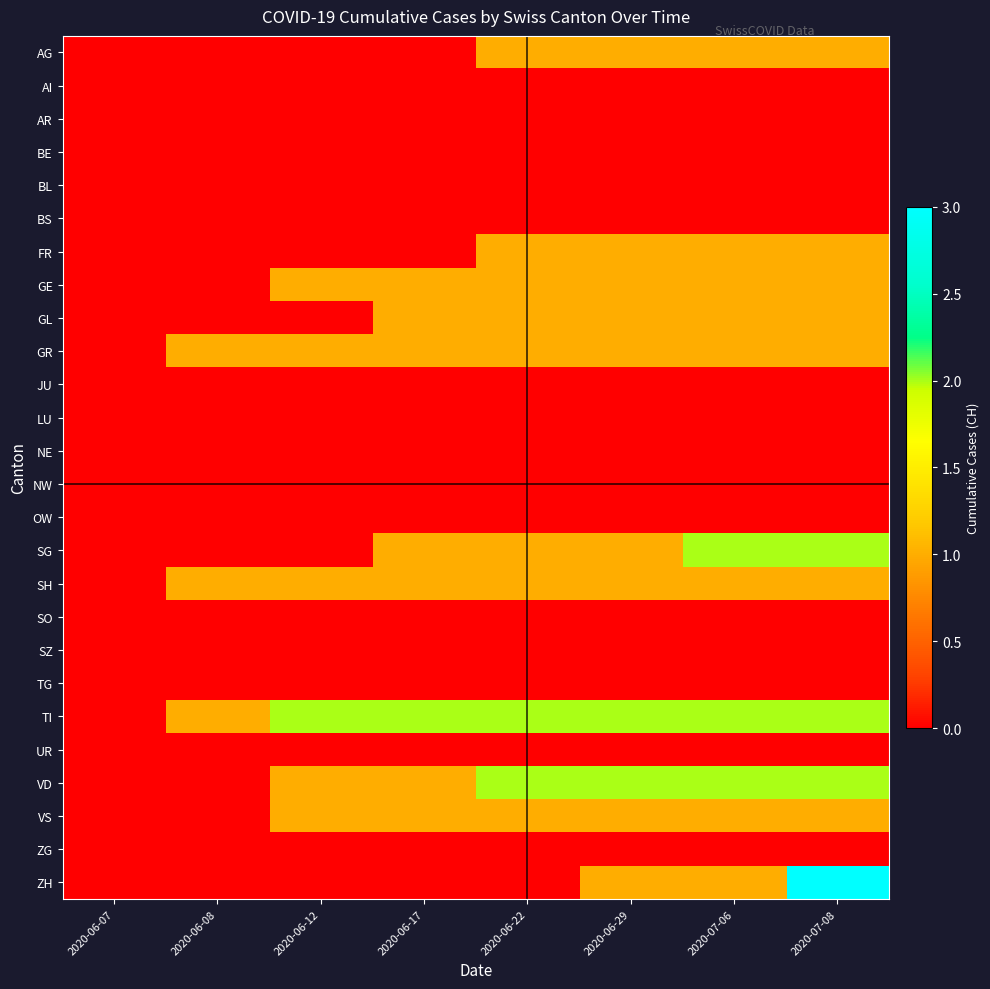

At how many categories does at least one series exceed 1?

6